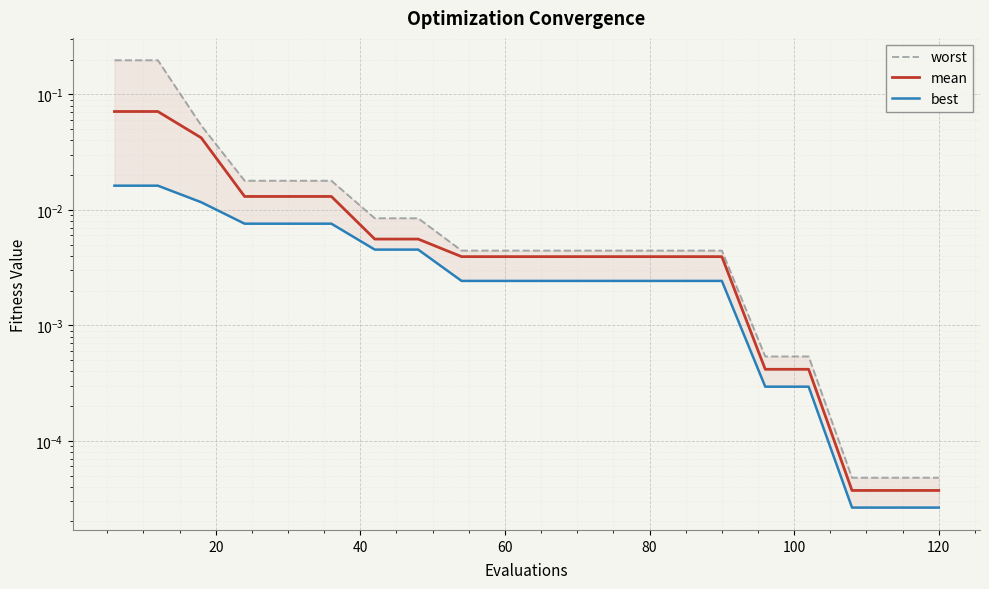

At how many categories does at least one series exceed 0?

20